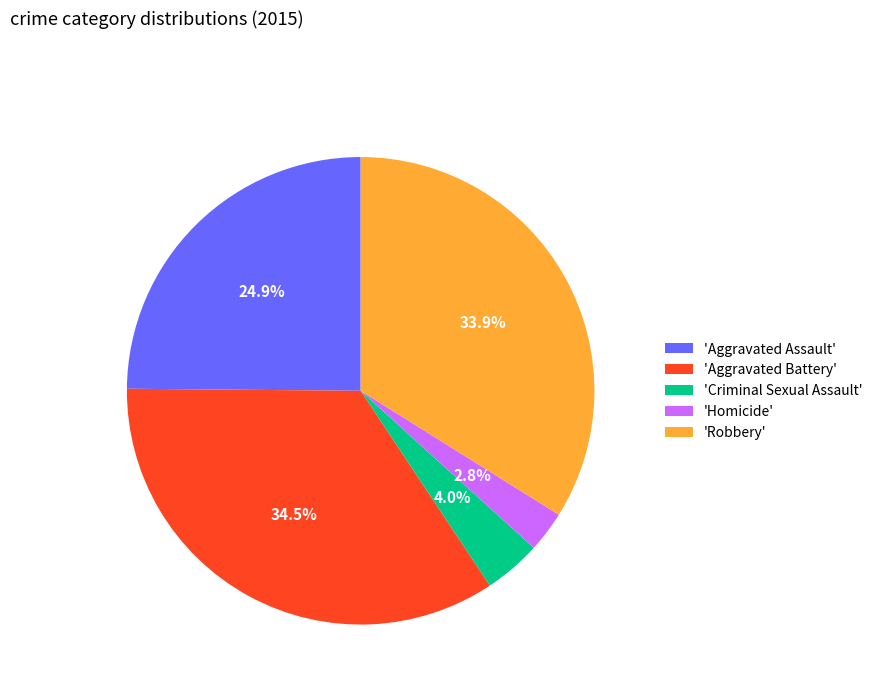

Which category has the biggest portion of the pie?

'Aggravated Battery'